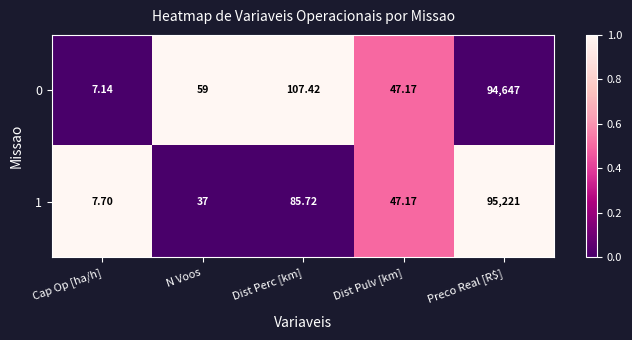

Is the value of 1 at Dist Pulv [km] greater than the value of 0 at Dist Perc [km]?

No